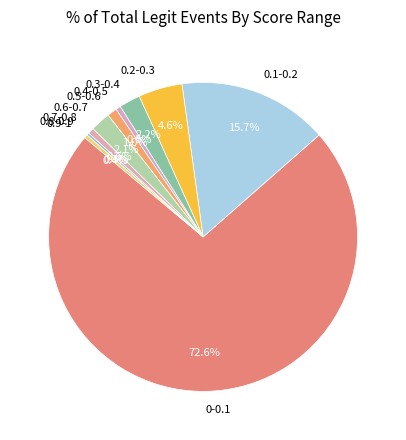

Approximately how many times larger is the value at 0.5-0.6 compared to 0.9-1?

2.9